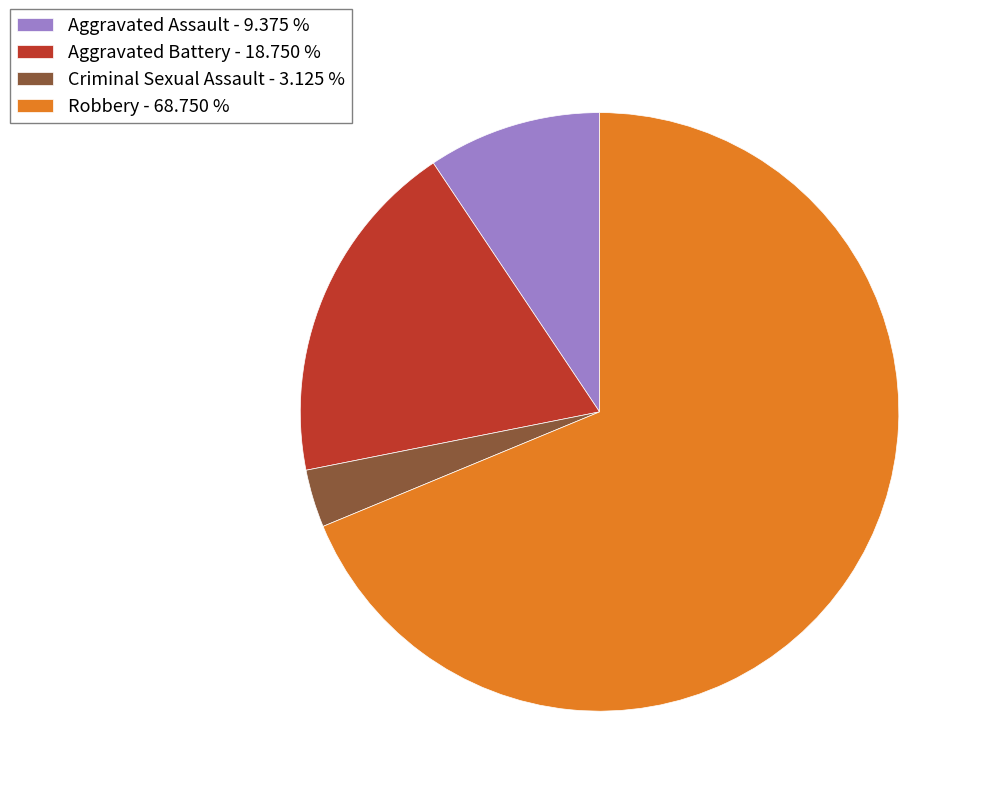

Do Robbery and Aggravated Assault together represent more than half of the pie?

Yes